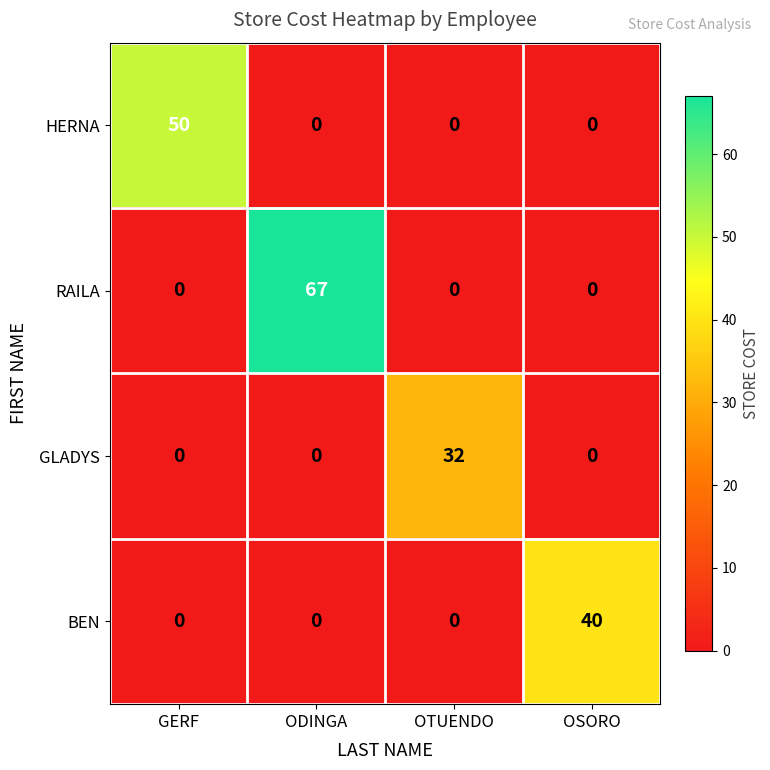

Rank the series by their maximum value, from lowest to highest.

GLADYS, BEN, HERNA, RAILA